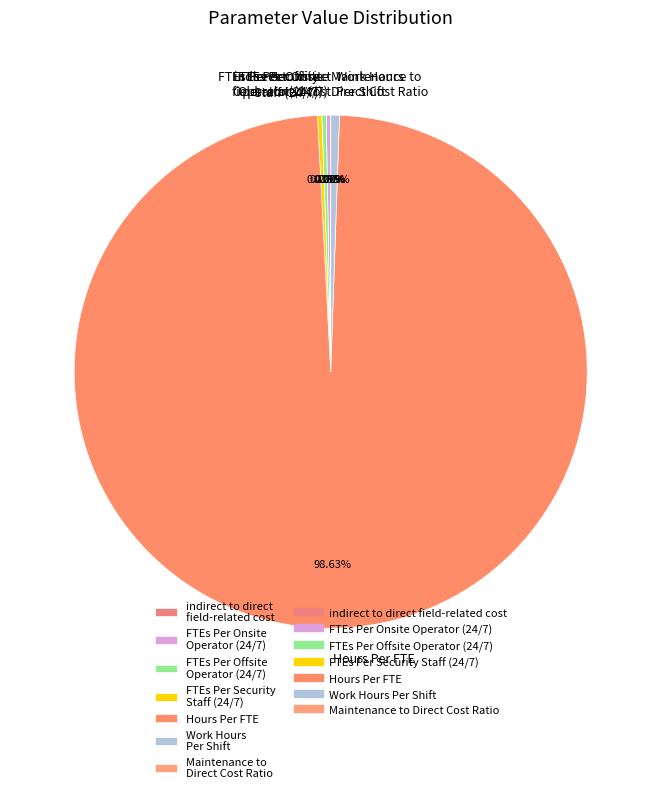

What is the largest slice in the pie chart?

Hours Per FTE